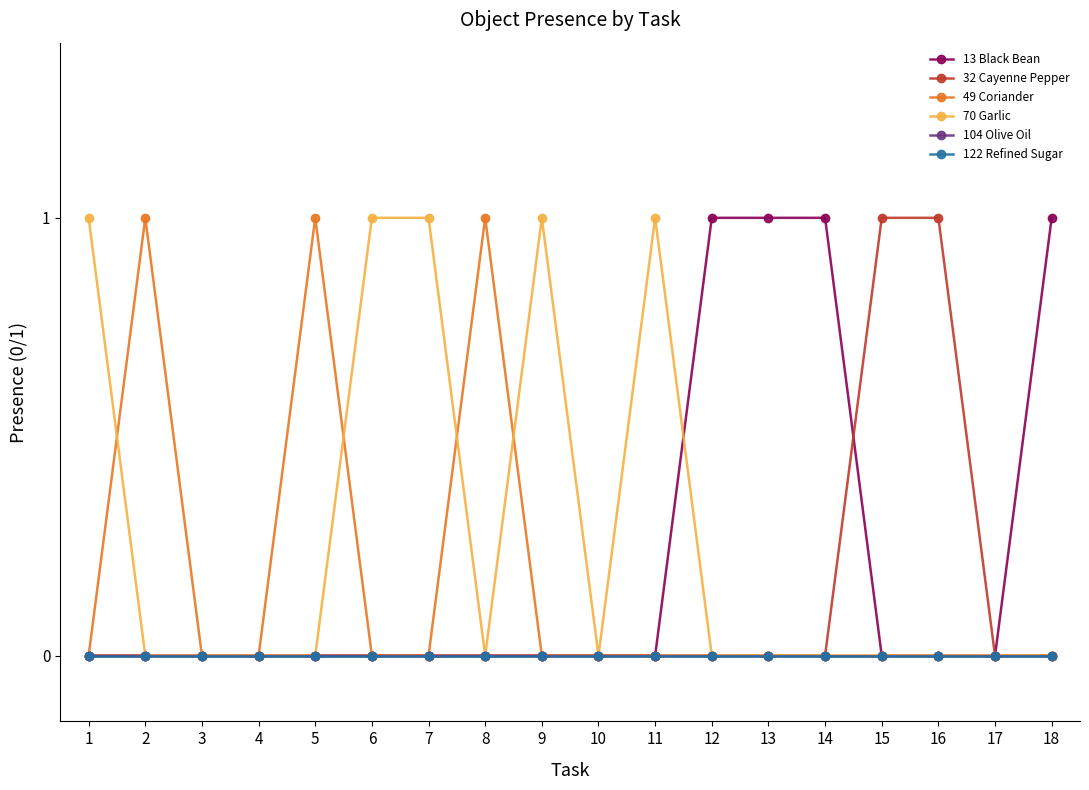

Which label corresponds to the smallest value in the chart?

1